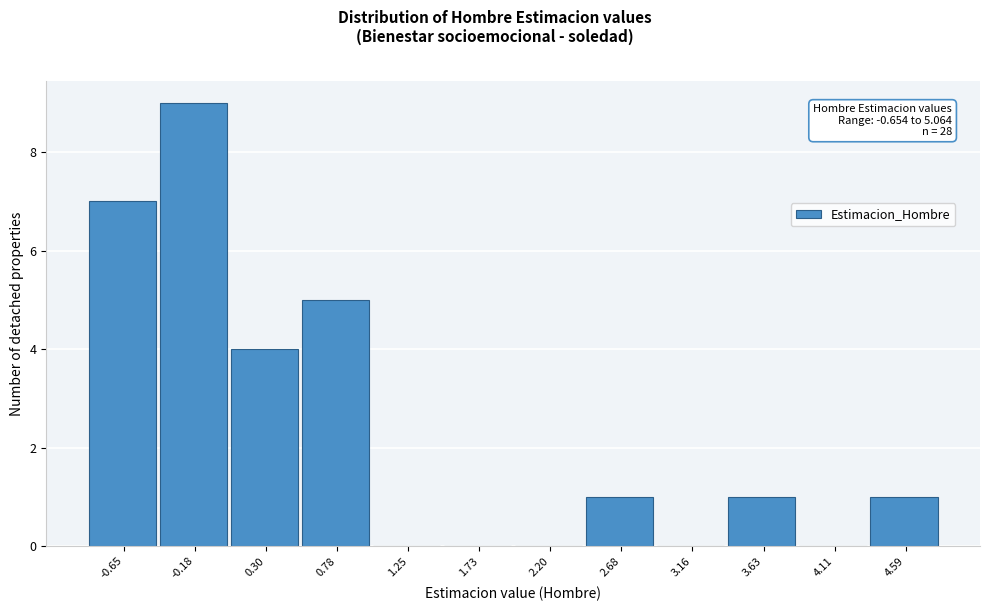

Reading right to left, list all the values displayed in this chart.

4.59=1	4.11=0	3.63=1	3.16=0	2.68=1	2.20=0	1.73=0	1.25=0	0.78=5	0.30=4	-0.18=9	-0.65=7